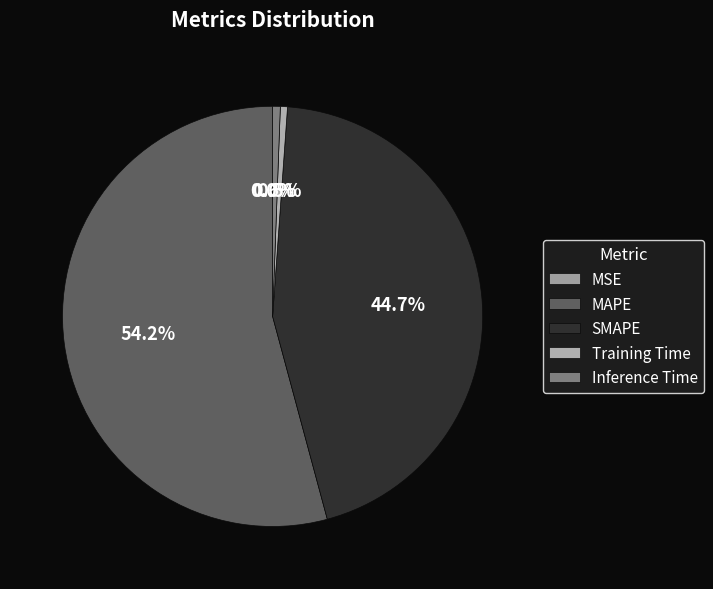

Rank the categories by value from lowest to highest.

MSE, Training Time, Inference Time, SMAPE, MAPE